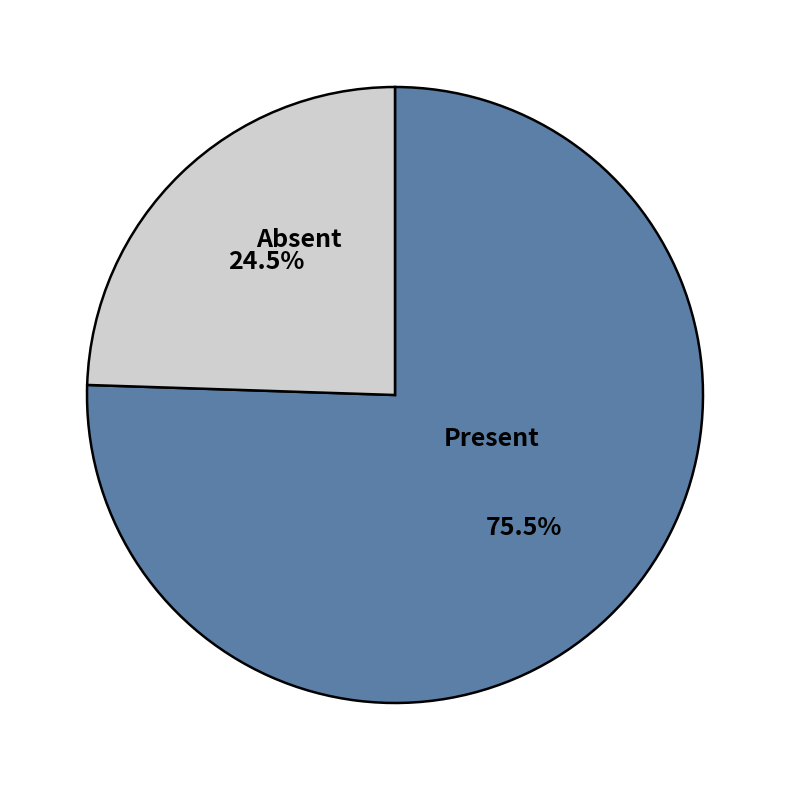

Do Present and Absent together represent more than half of the pie?

Yes